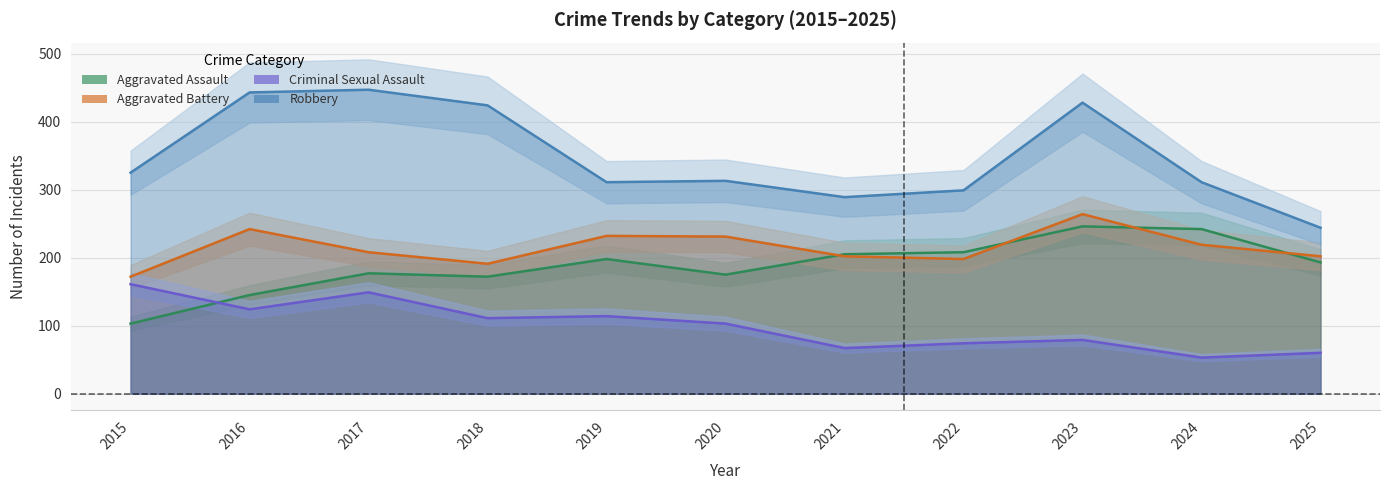

Rank the series by their maximum value, from lowest to highest.

Criminal Sexual Assault, Aggravated Assault, Aggravated Battery, Robbery